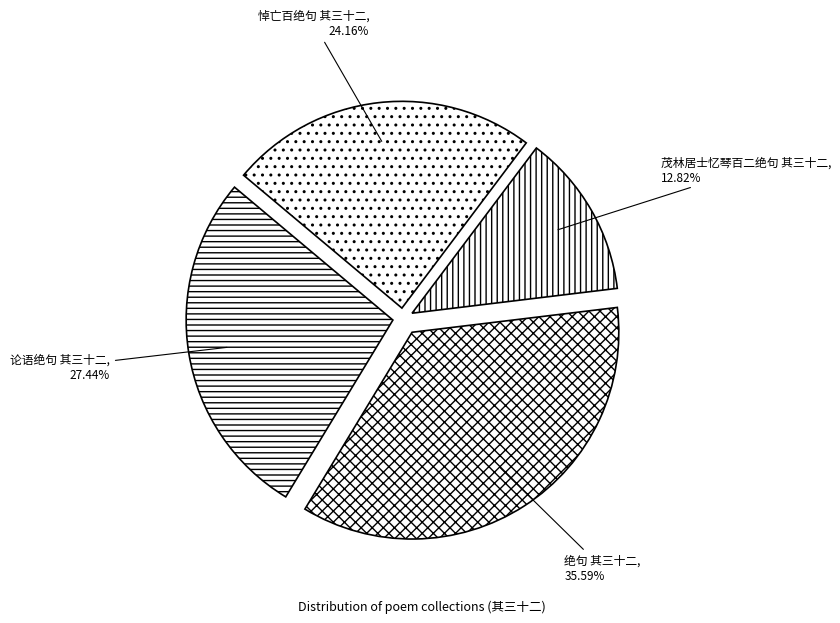

To the nearest percent, what portion does 绝句 其三十二 represent?

36%